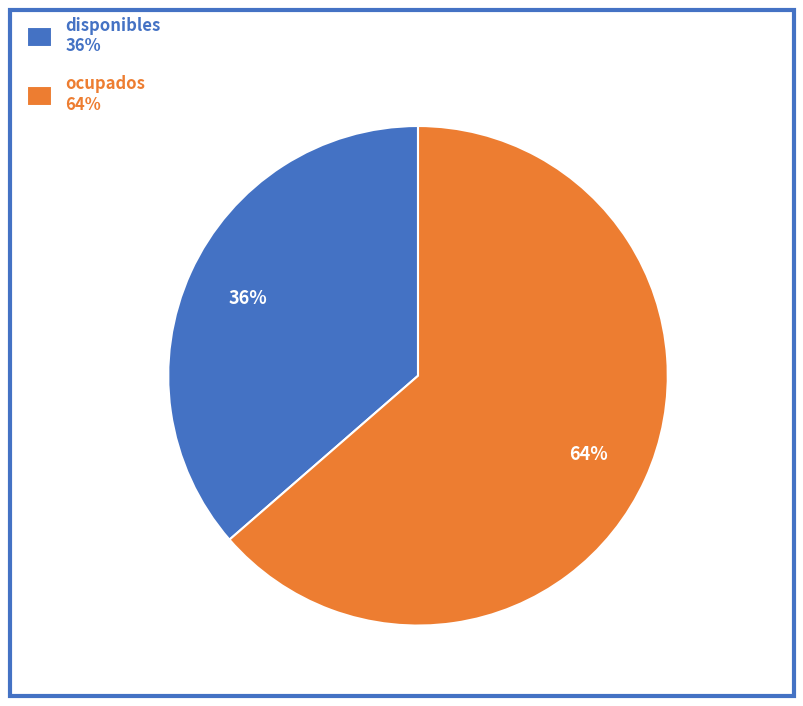

To the nearest percent, what portion does disponibles represent?

36%